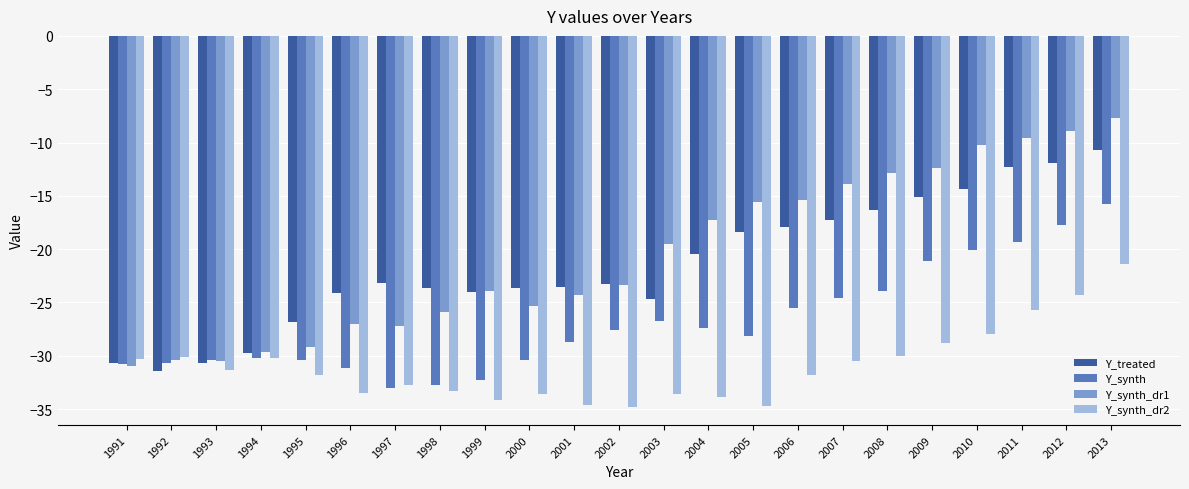

Is it true that Y_synth_dr2 equals -32.8 at 1997?

True